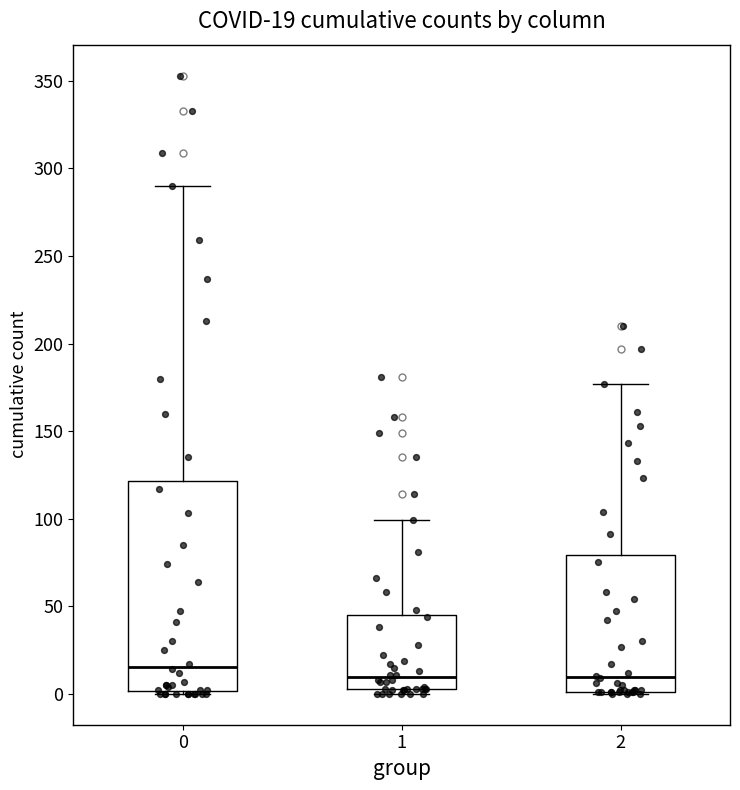

Comparing the boxes themselves (not the whiskers), which one is the tallest?

0